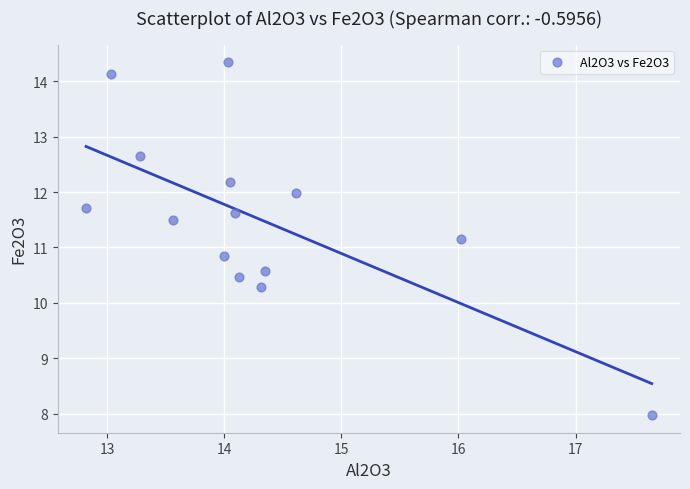

What is the range of X values (max minus min)?

4.8